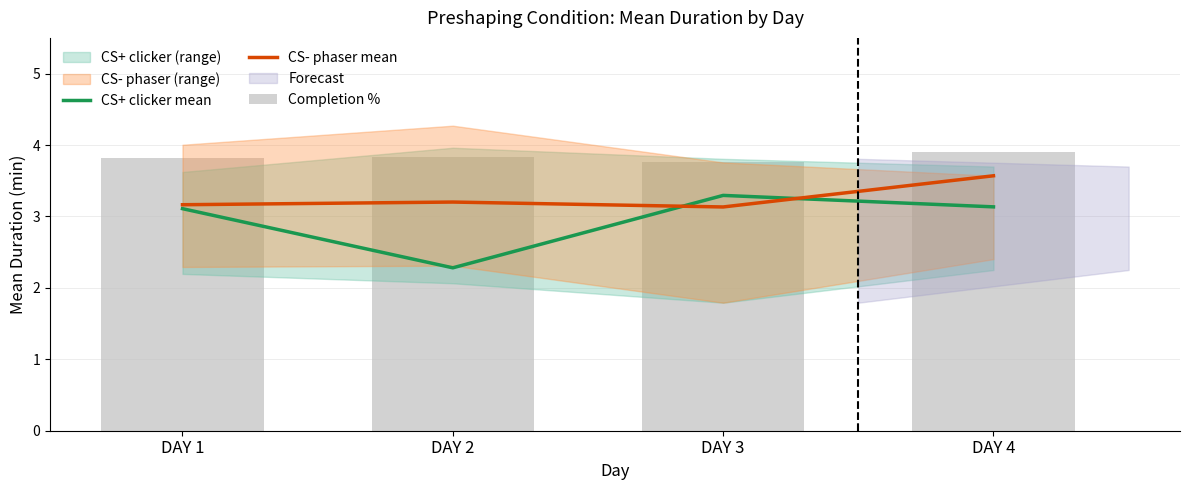

Which series changed the most between DAY 1 and DAY 4?

CS- phaser mean